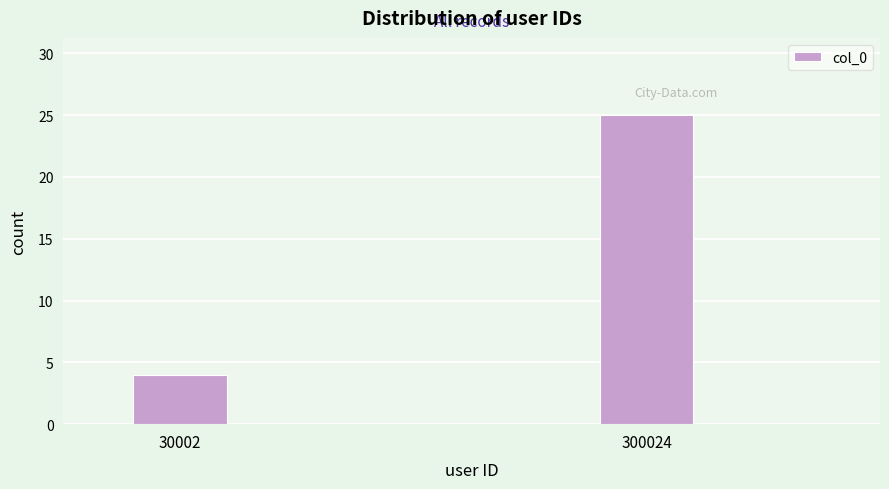

Reading right to left, extract all data points from this chart.

25	4